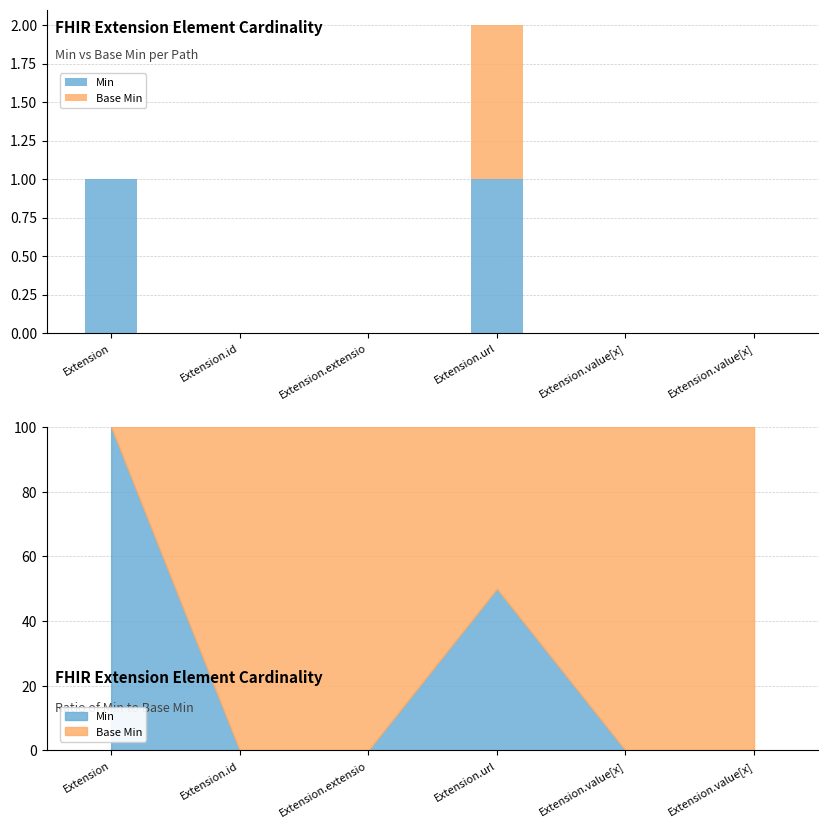

True or false: Min has a value of 0 at Extension.extensio.

True